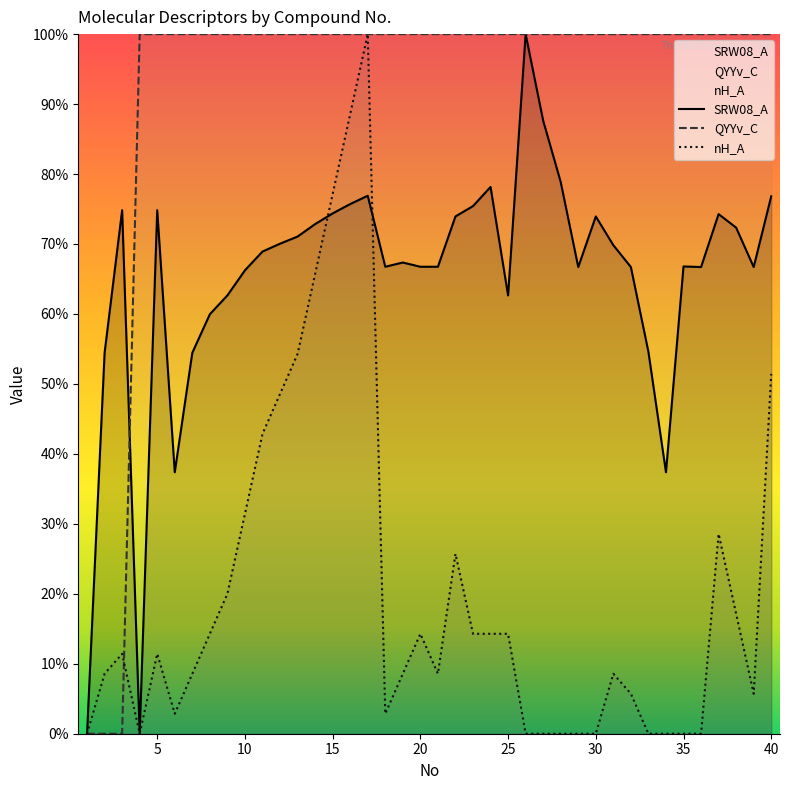

Reading right to left, list all the values displayed in this chart.

SRW08_A: 76.8	66.7	72.3	74.3	66.7	66.8	37.4	54.6	66.7	69.8	73.9	66.7	78.9	87.6	100.0	62.6	78.2	75.4	73.9	66.7	66.7	67.4	66.7	76.9	75.7	74.4	72.8	71.1	70.0	68.9	66.2	62.6	60.0	54.4	37.4	74.8	0.0	74.8	54.4	0.0
QYYv_C: 100.0	100.0	100.0	100.0	100.0	100.0	100.0	100.0	100.0	100.0	100.0	100.0	100.0	100.0	100.0	100.0	100.0	100.0	100.0	100.0	100.0	100.0	100.0	100.0	100.0	100.0	100.0	100.0	100.0	100.0	100.0	100.0	100.0	100.0	100.0	100.0	100.0	0.0	0.0	0.0
nH_A: 51.4	5.7	17.1	28.6	0.0	0.0	0.0	0.0	5.7	8.6	0.0	0.0	0.0	0.0	0.0	14.3	14.3	14.3	25.7	8.6	14.3	8.6	2.9	100.0	88.6	77.1	65.7	54.3	48.6	42.9	31.4	20.0	14.3	8.6	2.9	11.4	0.0	11.4	8.6	0.0